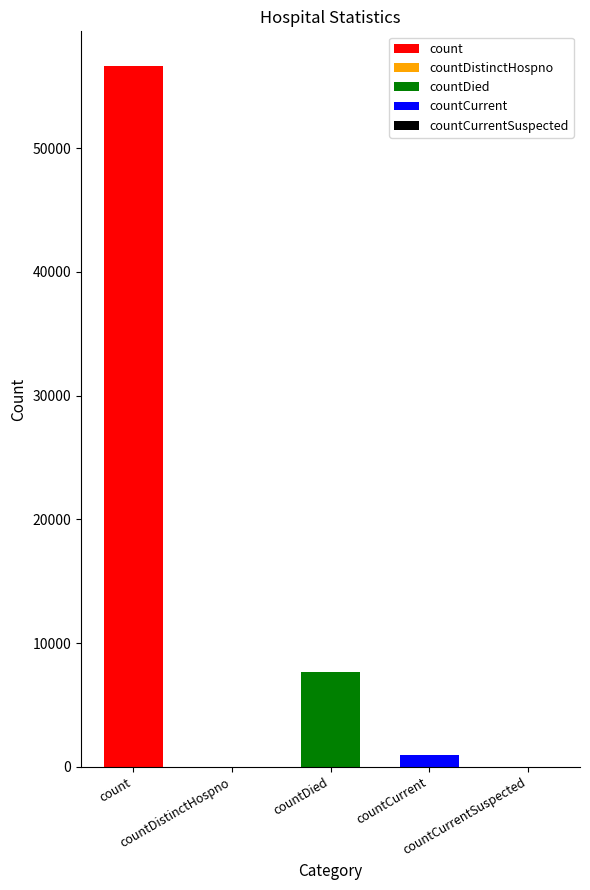

What is the value of the 4th bar from the left?

984